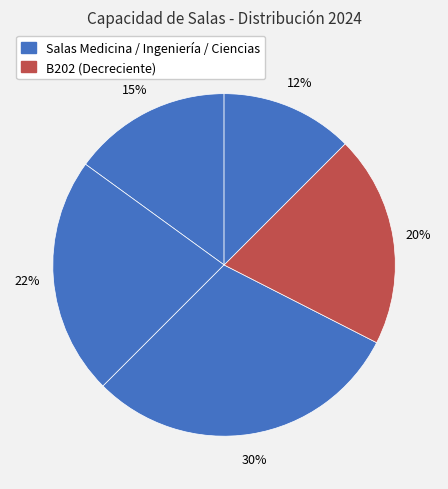

Count the number of slices in the pie.

5